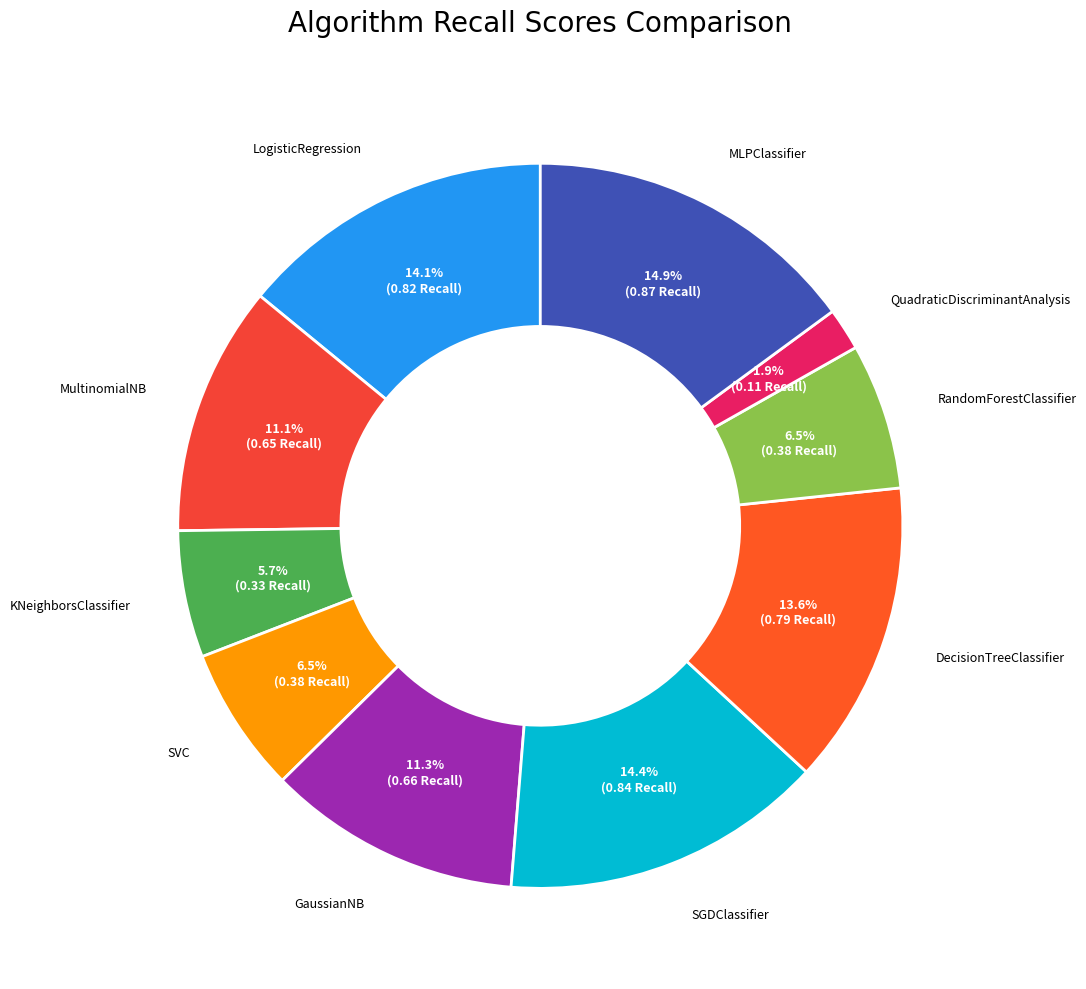

Do DecisionTreeClassifier and MultinomialNB together represent more than half of the pie?

No